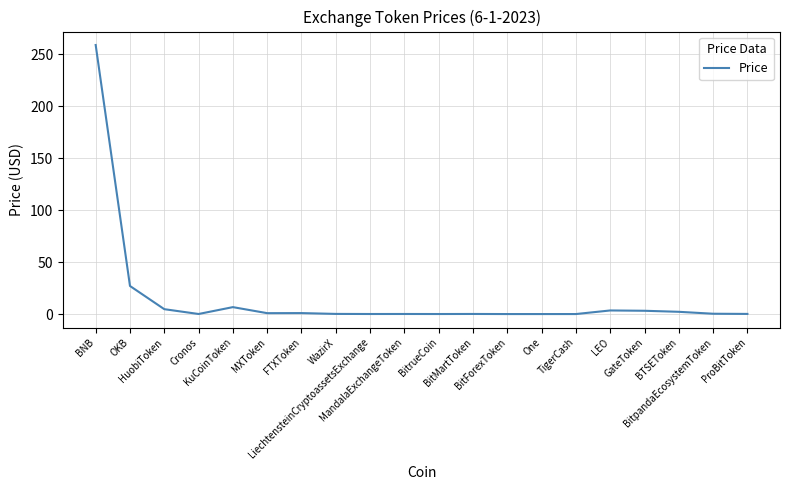

What is the difference between the maximum and minimum values?

259.1